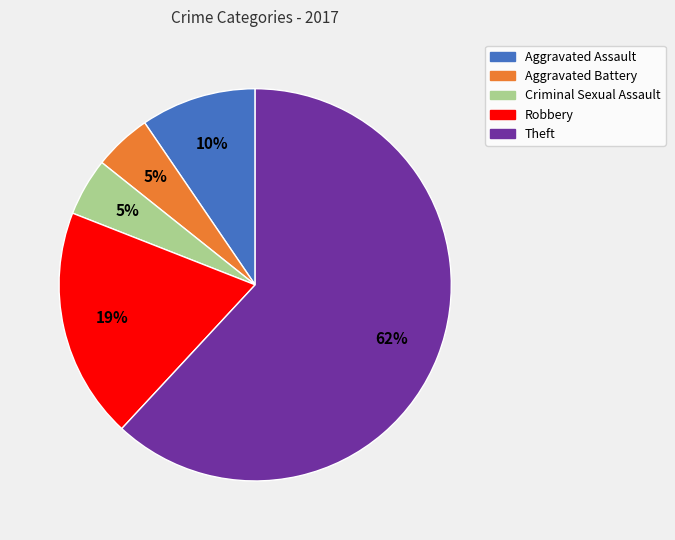

Which category has the biggest portion of the pie?

Theft